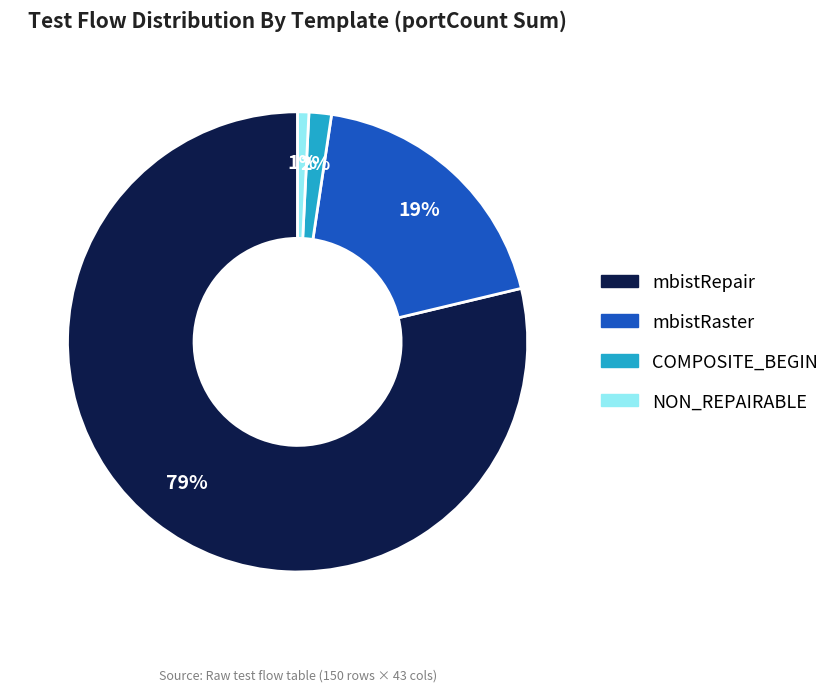

What is the largest slice in the pie chart?

mbistRepair